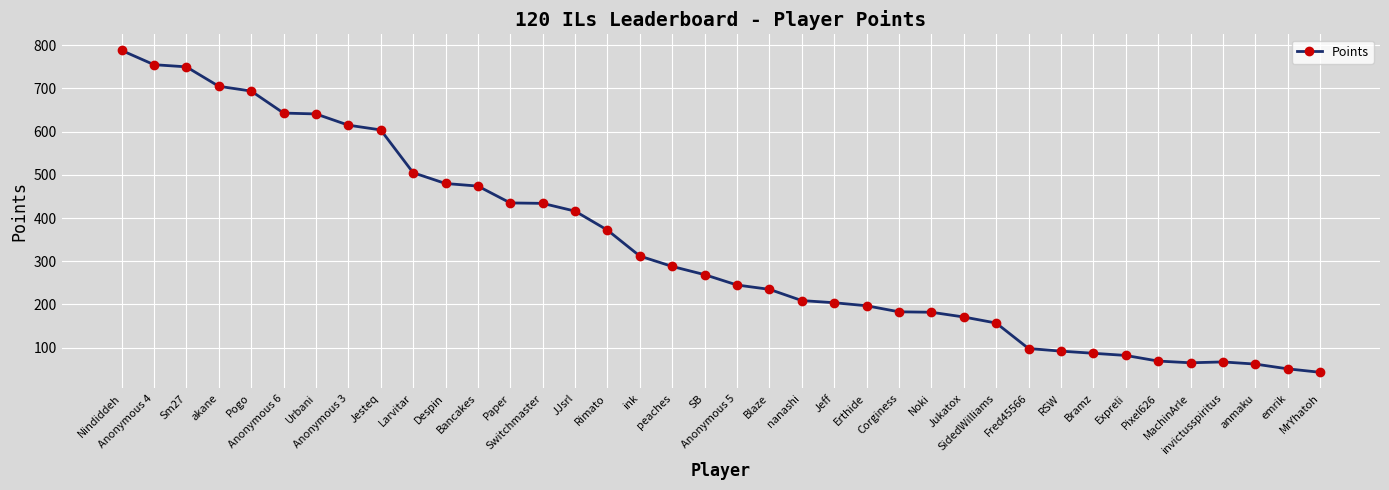

Is it true that the value at SidedWilliams is 51?

False